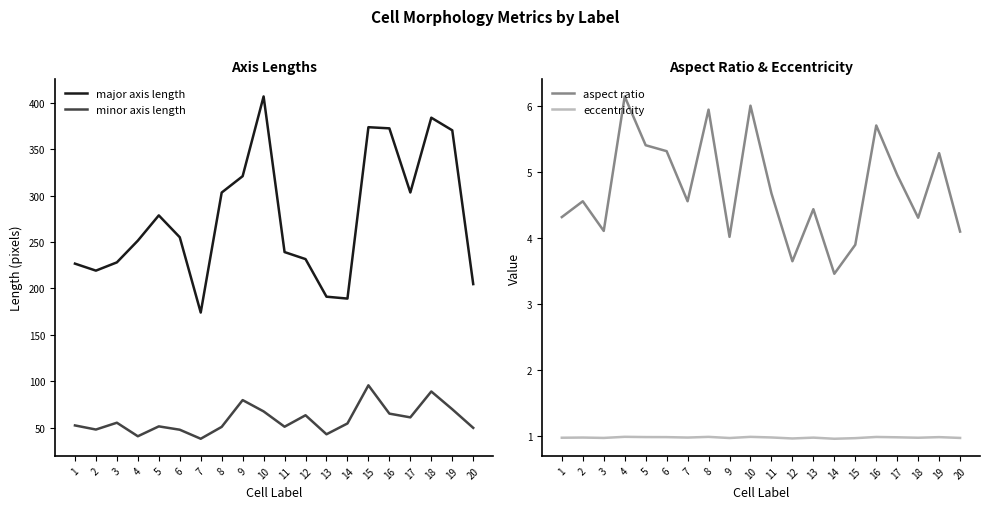

What is the value of the major axis length point at the 9th from the left?

320.8